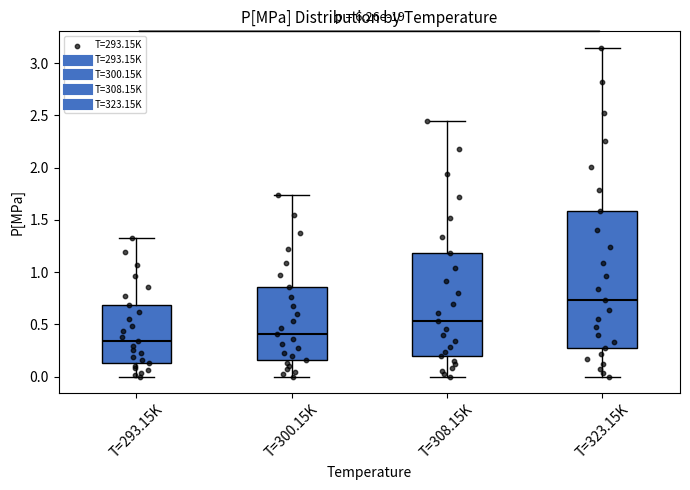

Which box has the lowest median line?

T=293.15K